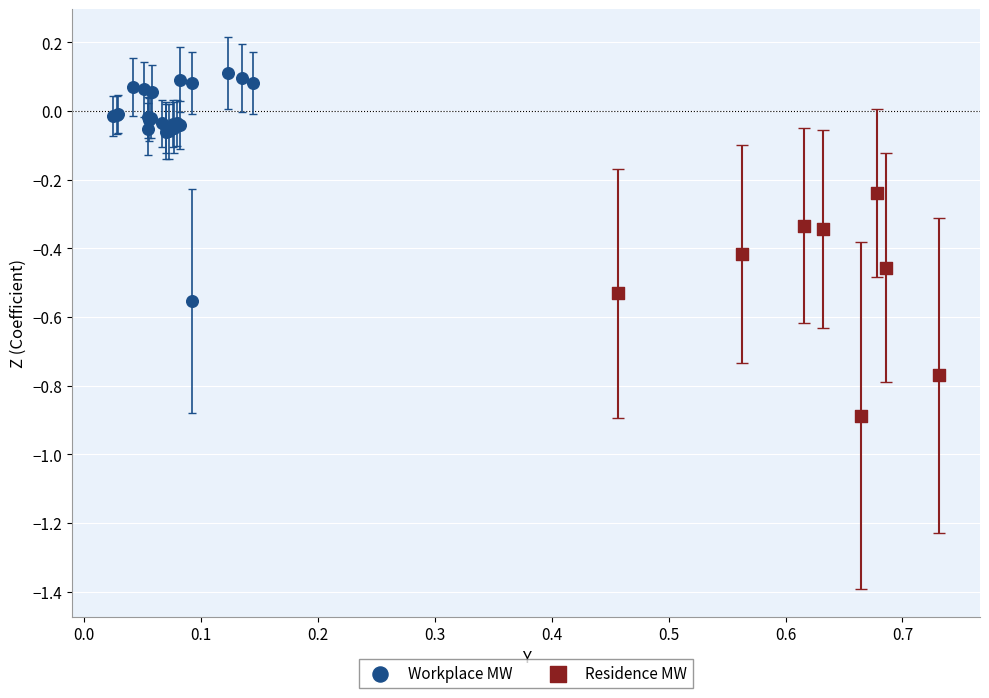

Which series has the widest spread of Y values?

Workplace MW